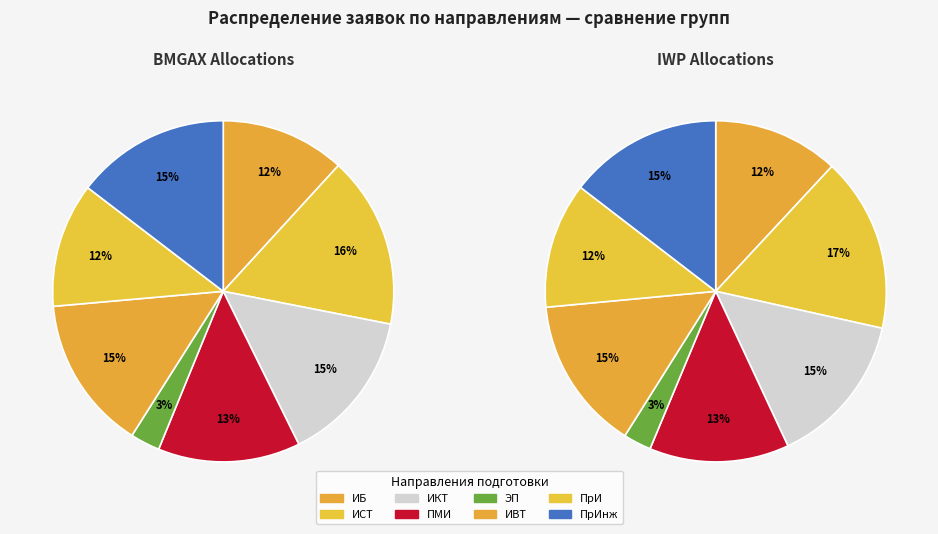

Which has a higher value, ИНФОРМАЦИОННЫЕ СИСТЕМЫ И ТЕХНОЛОГИИ or ЭКОЛОГИЯ И ПРИРОДОПОЛЬЗОВАНИЕ?

ИНФОРМАЦИОННЫЕ СИСТЕМЫ И ТЕХНОЛОГИИ